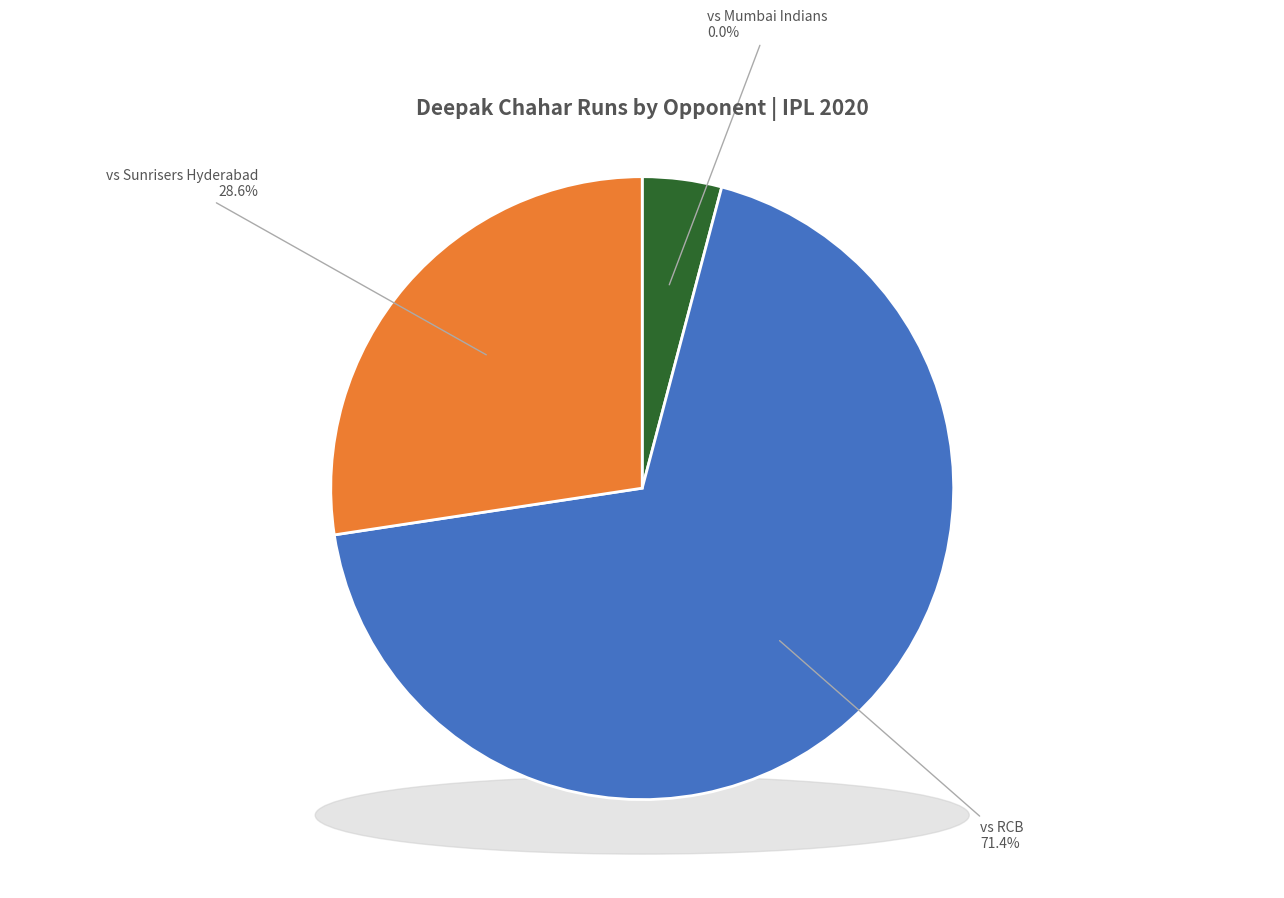

How many slices are in this pie chart?

3